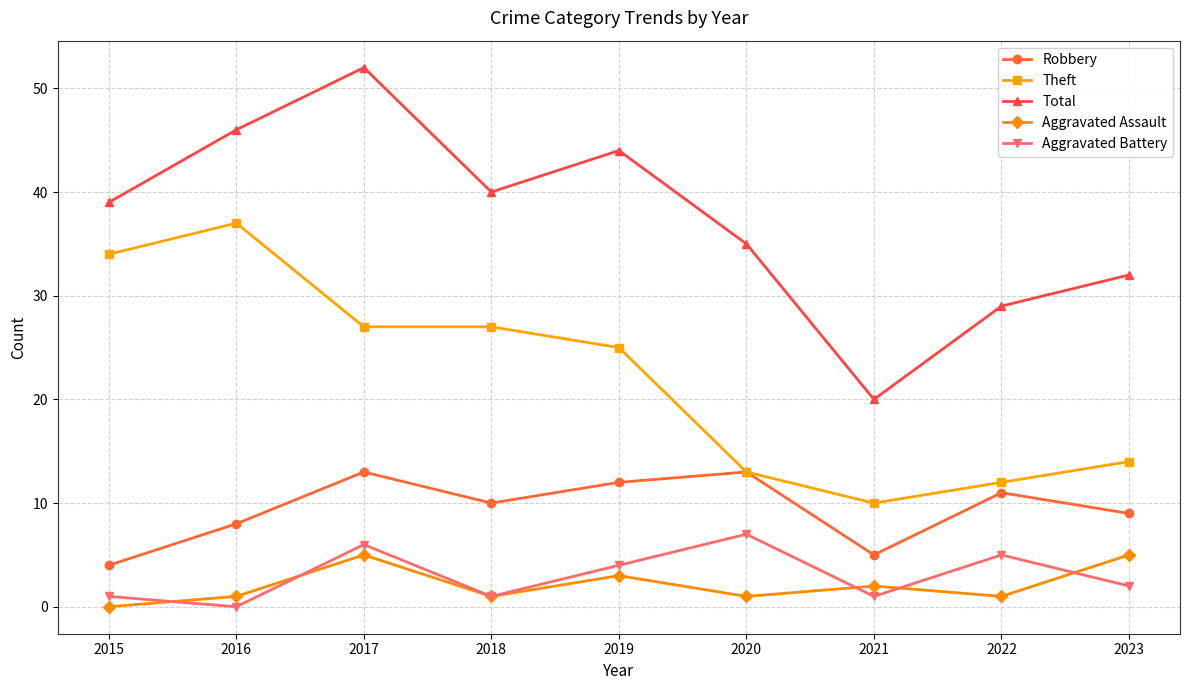

At how many categories does at least one series exceed 50?

1